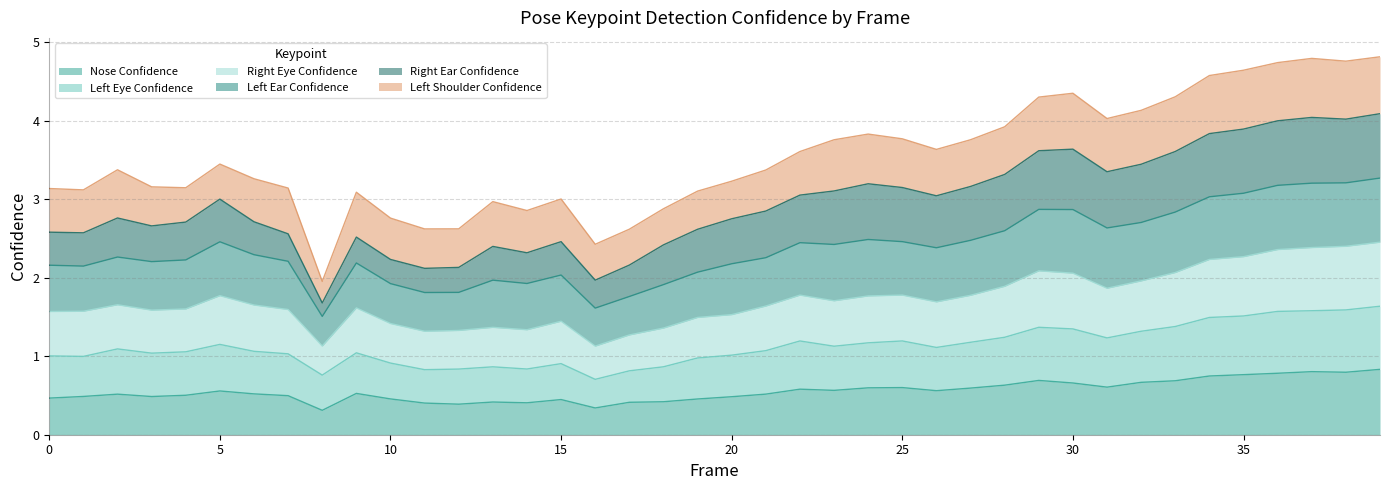

What is the total value across all series at 35?

4.6